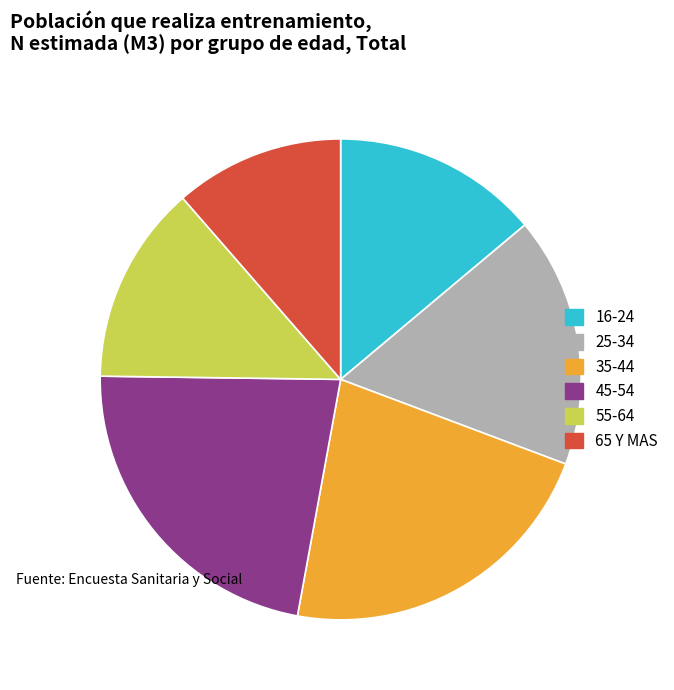

Approximately how many times larger is the value at 25-34 compared to 55-64?

1.3